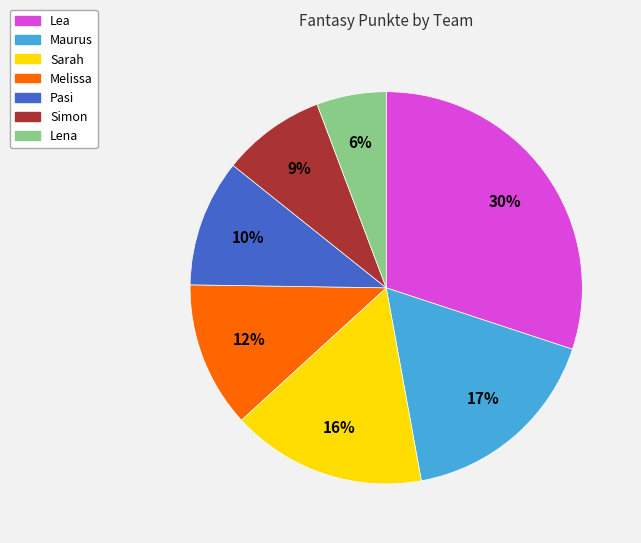

What percentage is the Melissa slice, to the nearest percent?

12%